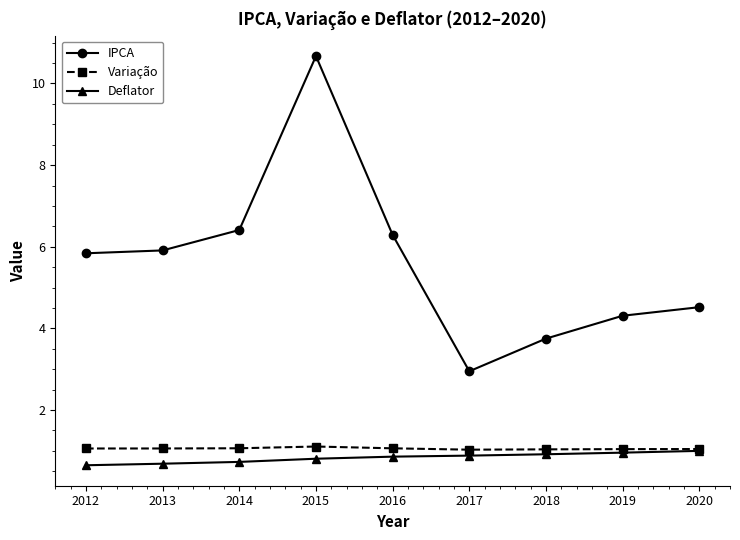

Which series has the largest range (max minus min)?

IPCA